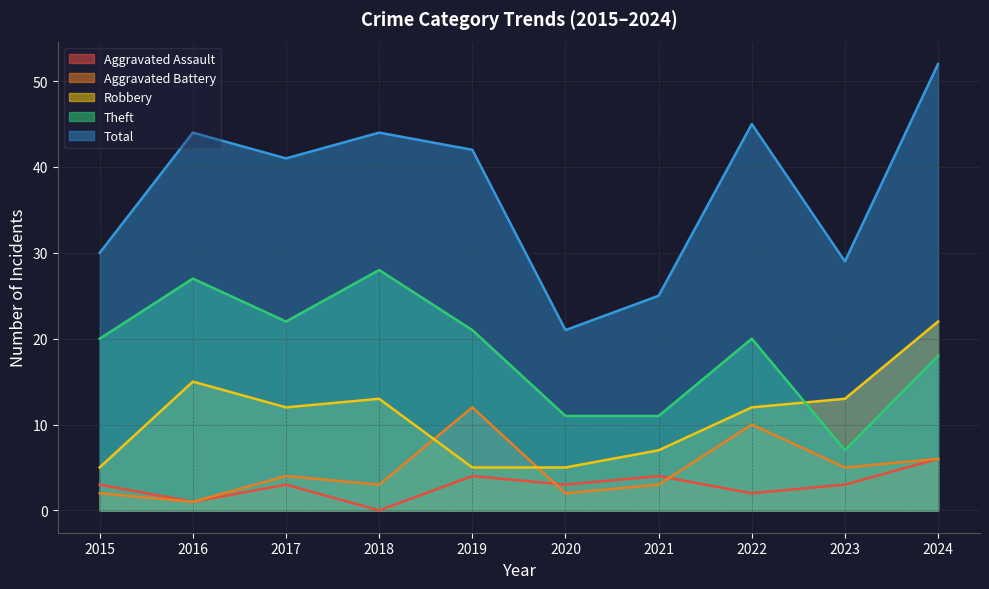

Reading left to right, extract all data points from this chart.

Aggravated Assault: 3	1	3	0	4	3	4	2	3	6
Aggravated Battery: 2	1	4	3	12	2	3	10	5	6
Robbery: 5	15	12	13	5	5	7	12	13	22
Theft: 20	27	22	28	21	11	11	20	7	18
Total: 30	44	41	44	42	21	25	45	29	52